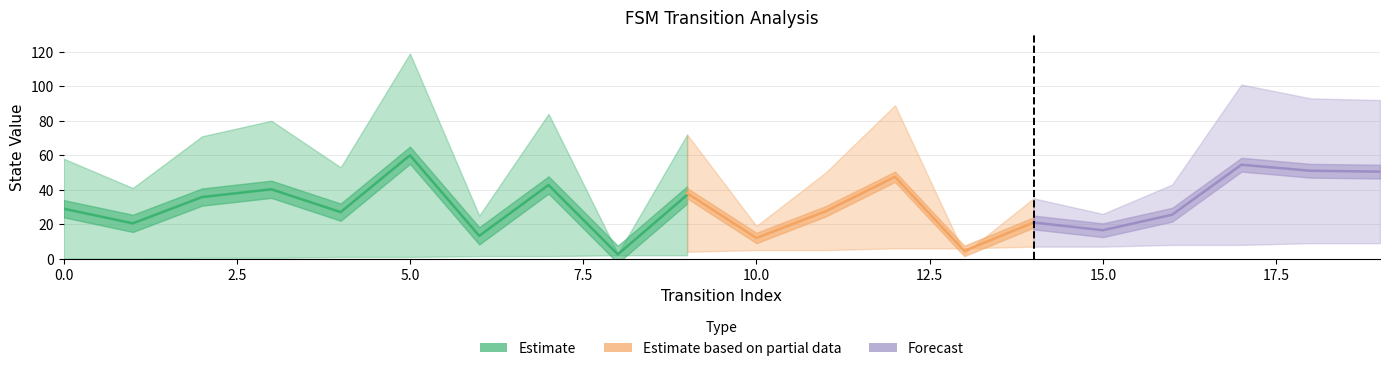

True or false: source_state has more than 2 points higher than both neighbors.

False